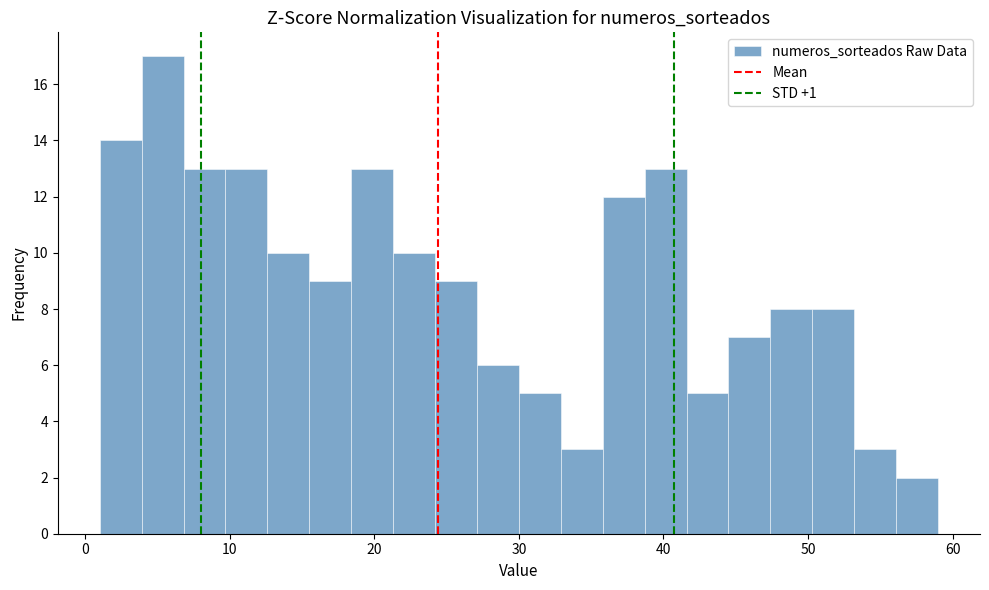

Around what value on the x-axis is the tallest bar? Give the approximate position of its centre, as read against the axis.

5